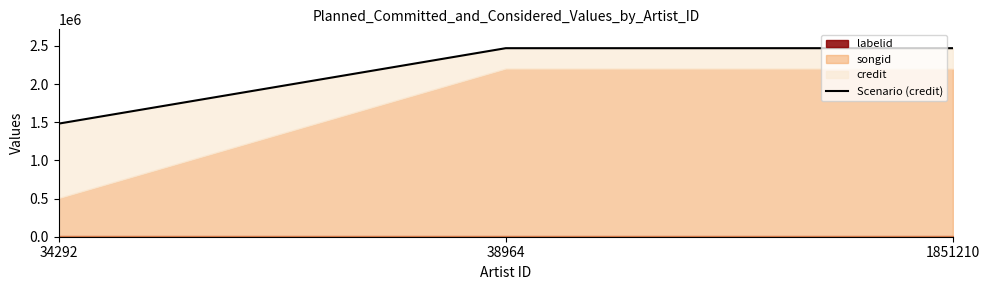

True or false: the data shows 3295253 at 1851210.

False